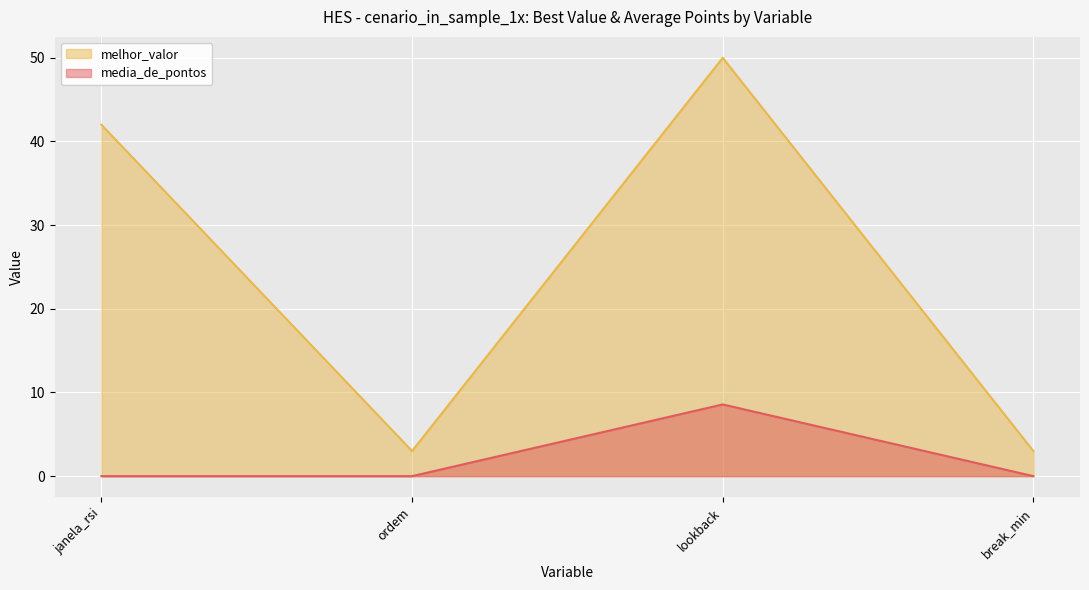

How many values in the melhor_valor series exceed 42?

1